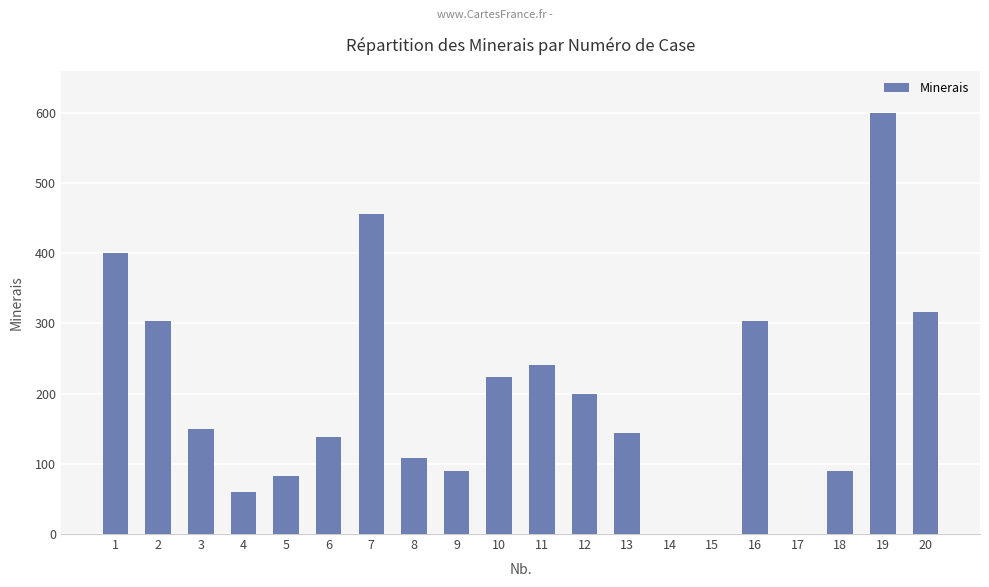

The value at 4 is 107. True or false?

False